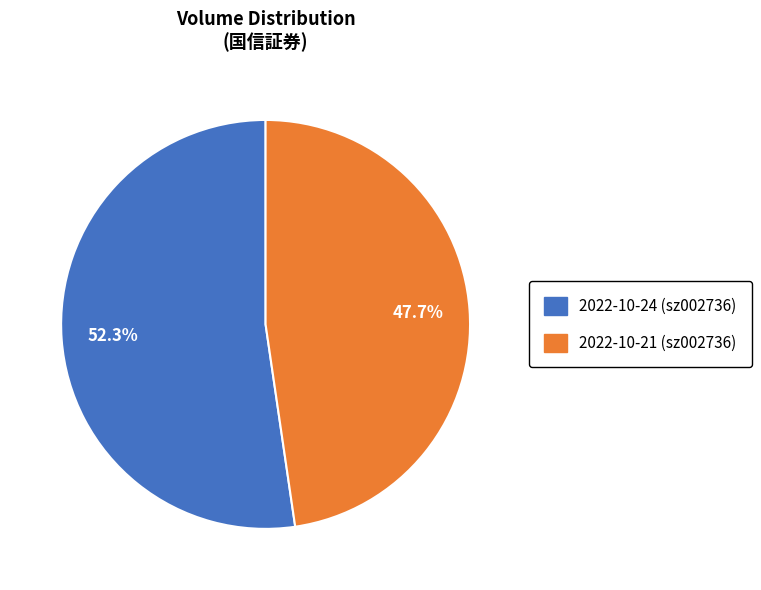

What is the majority slice?

2022-10-24 (sz002736)